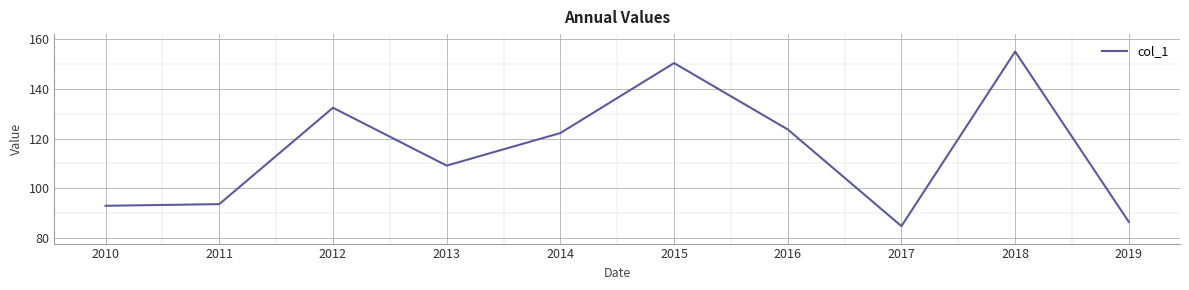

Read the value at 2017.

84.7